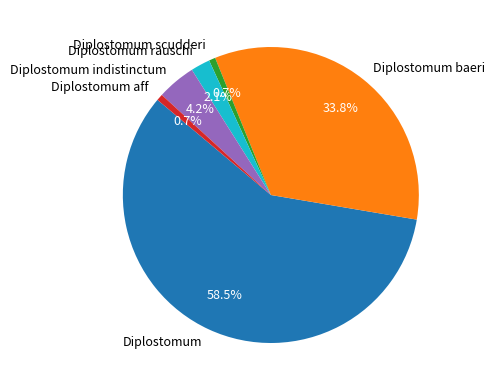

To the nearest percent, what is the average slice percentage?

17%